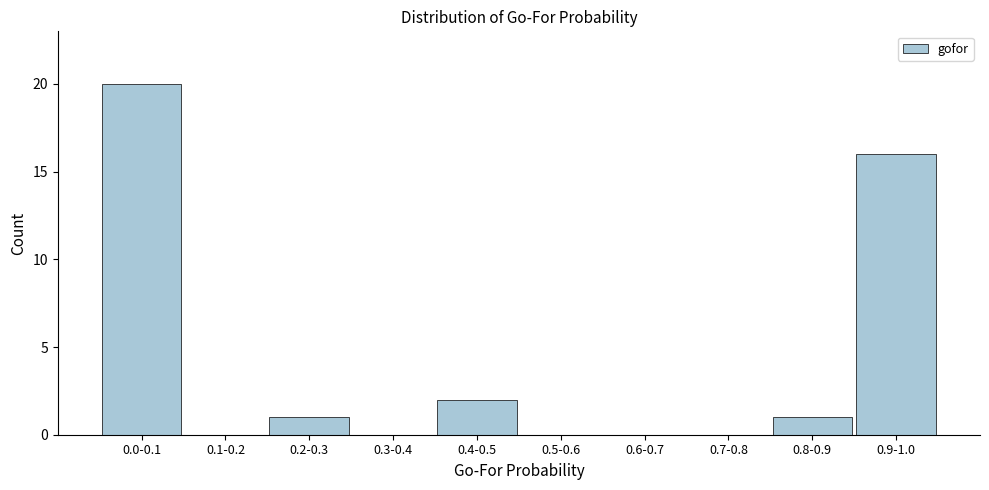

Reading left to right, what are all the values shown in this chart?

0.0-0.1=20	0.1-0.2=0	0.2-0.3=1	0.3-0.4=0	0.4-0.5=2	0.5-0.6=0	0.6-0.7=0	0.7-0.8=0	0.8-0.9=1	0.9-1.0=16